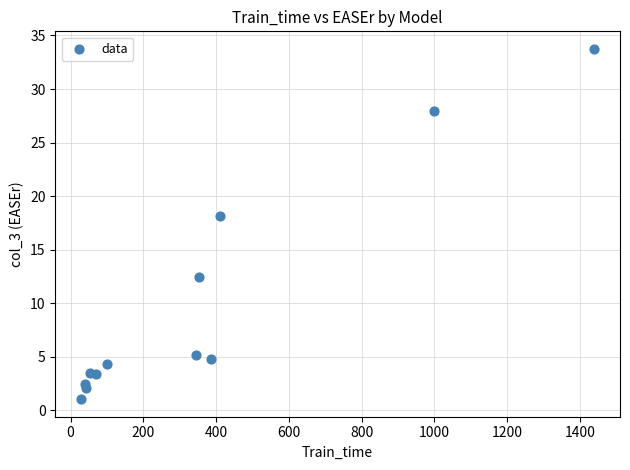

What is the average X value?

355.7